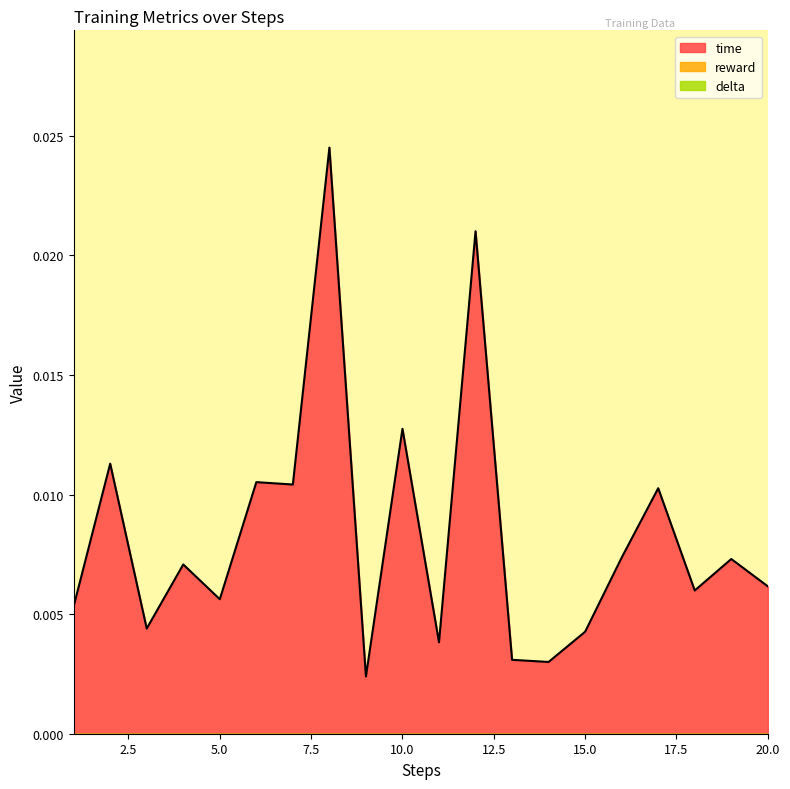

How many categories are shown in the chart?

20